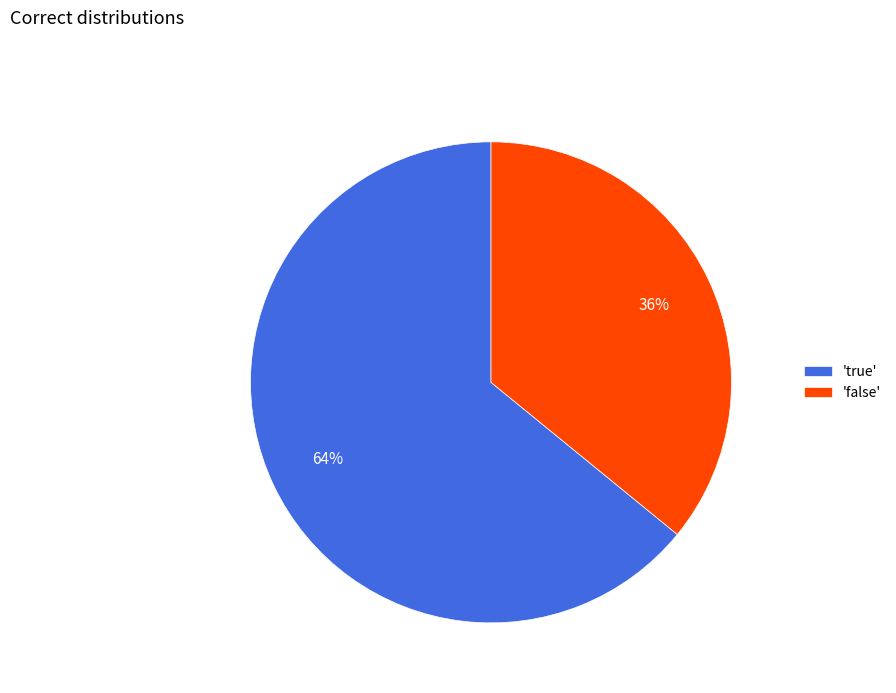

Do 'false' and 'true' together represent more than half of the pie?

Yes